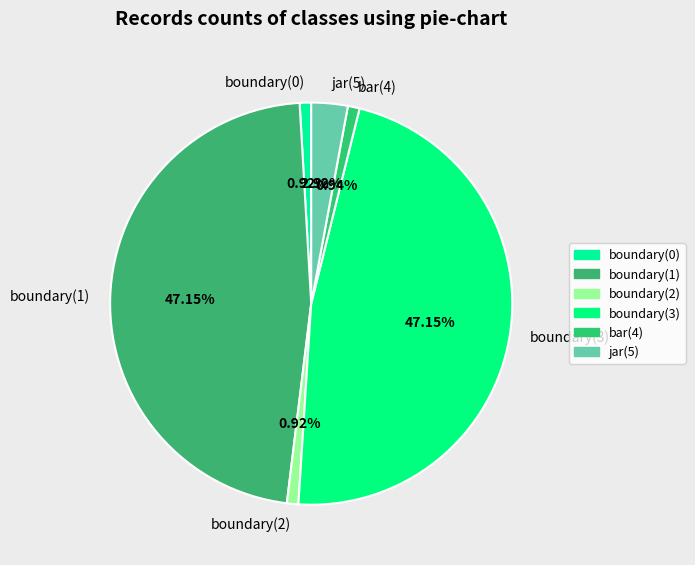

To the nearest percent, what is the difference between the jar(5) and boundary(2) slice percentages?

2%